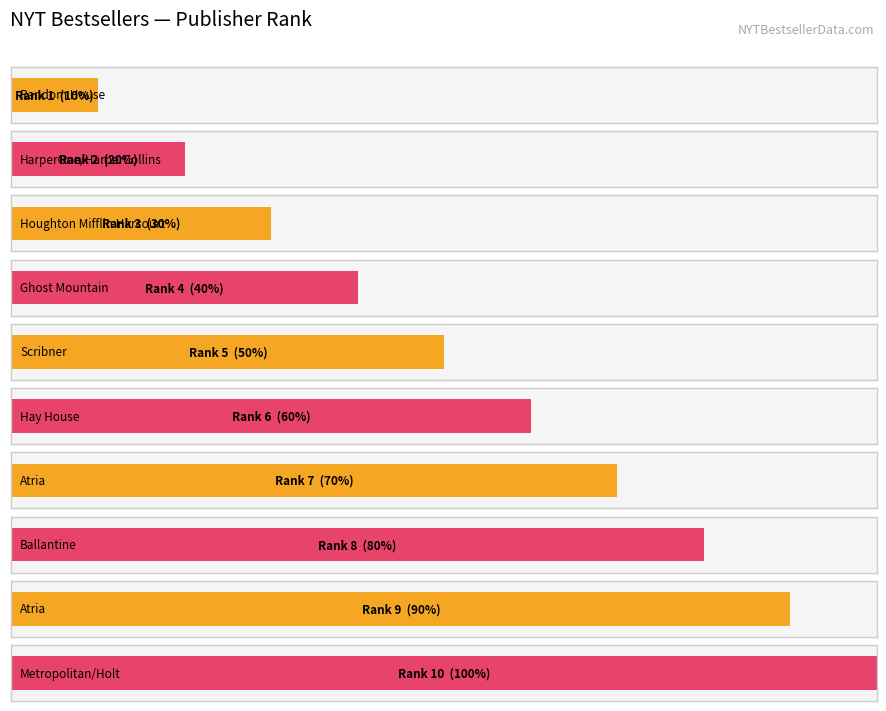

Where is the data nearest to the value 5?

Scribner